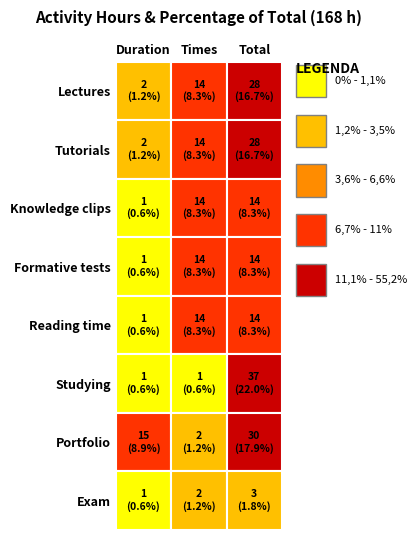

What is the difference between the maximum and minimum values in the Reading time series?

13